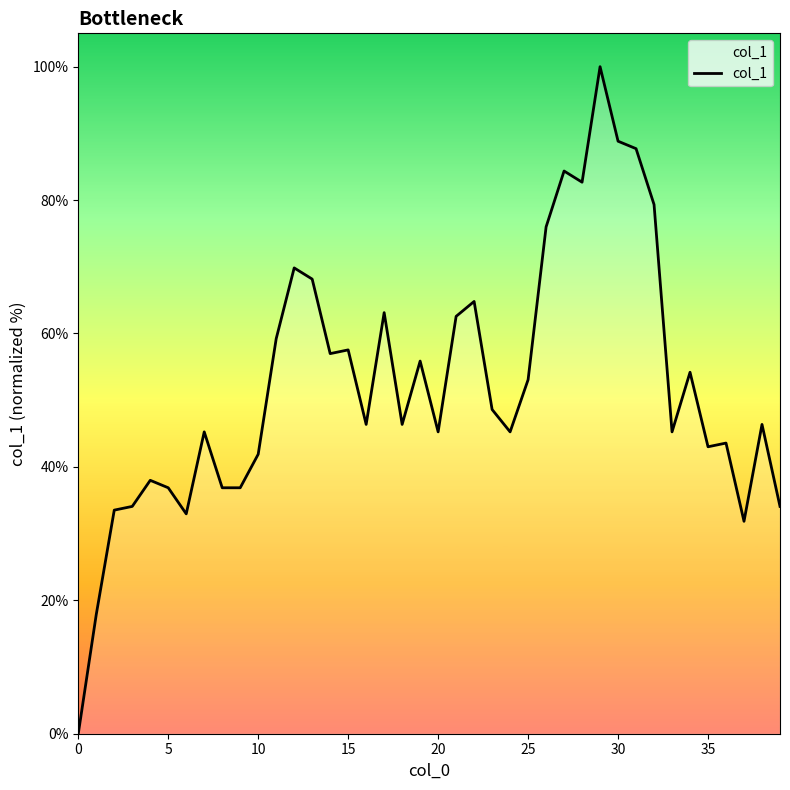

How many positive values are there?

39